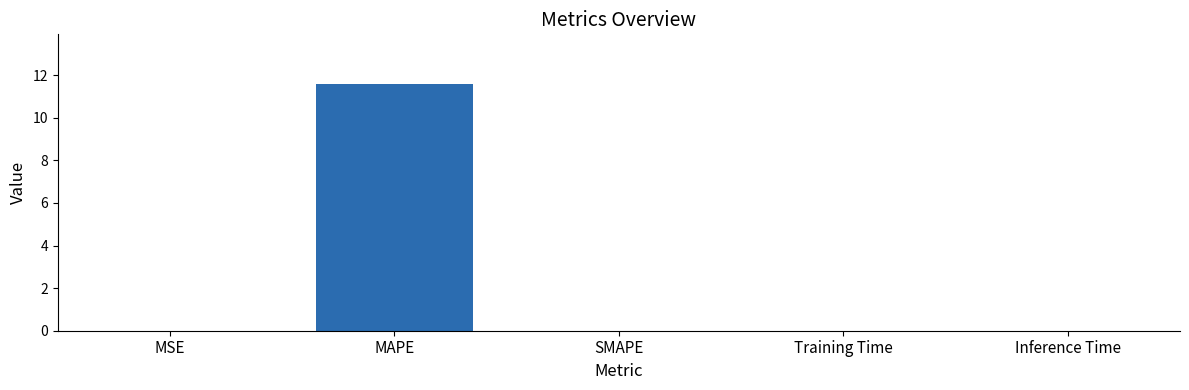

The chart shows a value of 0.0 at Inference Time. True or false?

True